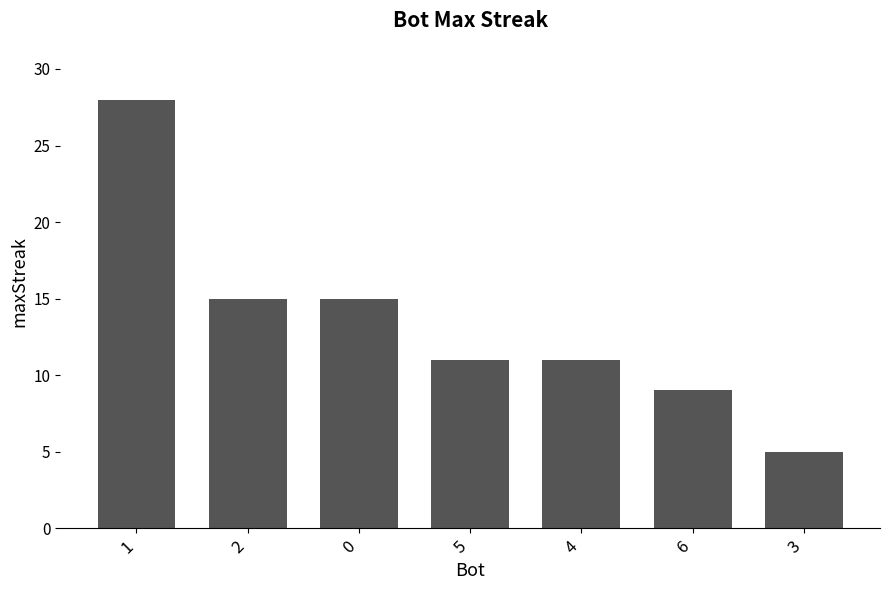

True or false: the data shows 10 at 2.

False